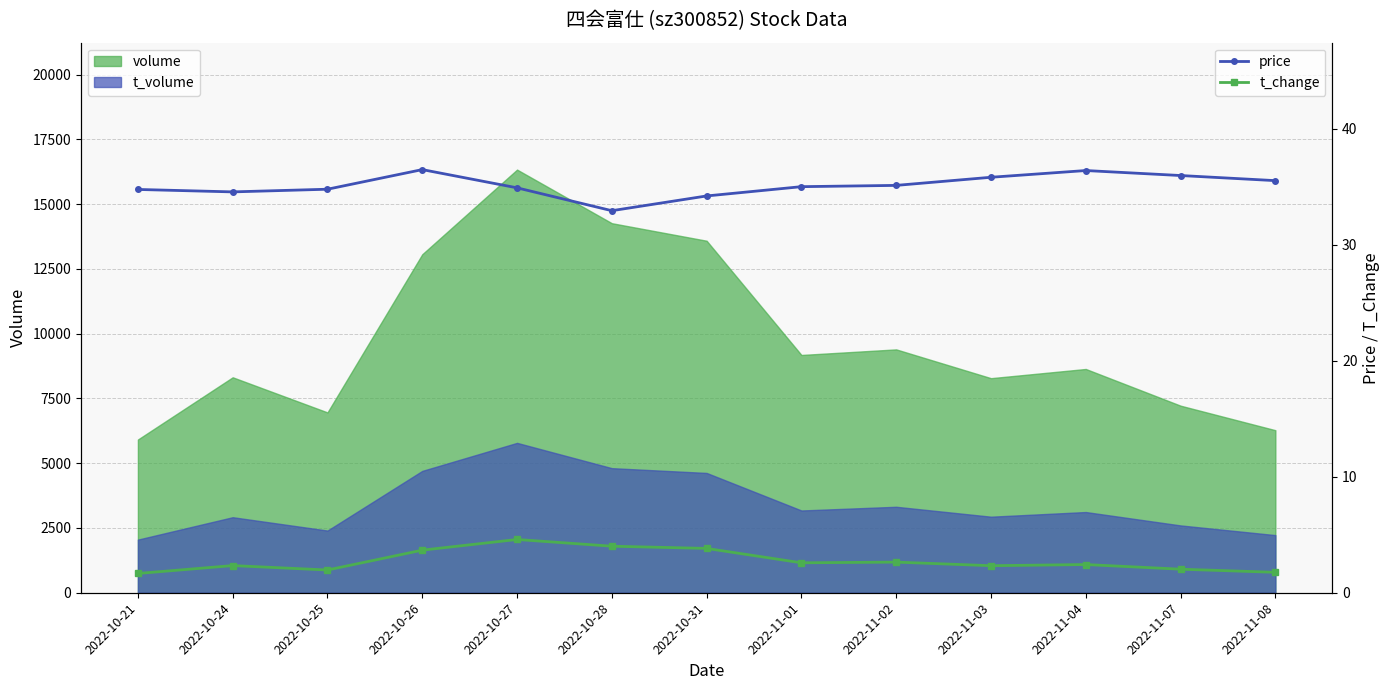

Read the t_change value at 2022-11-08.

1.8